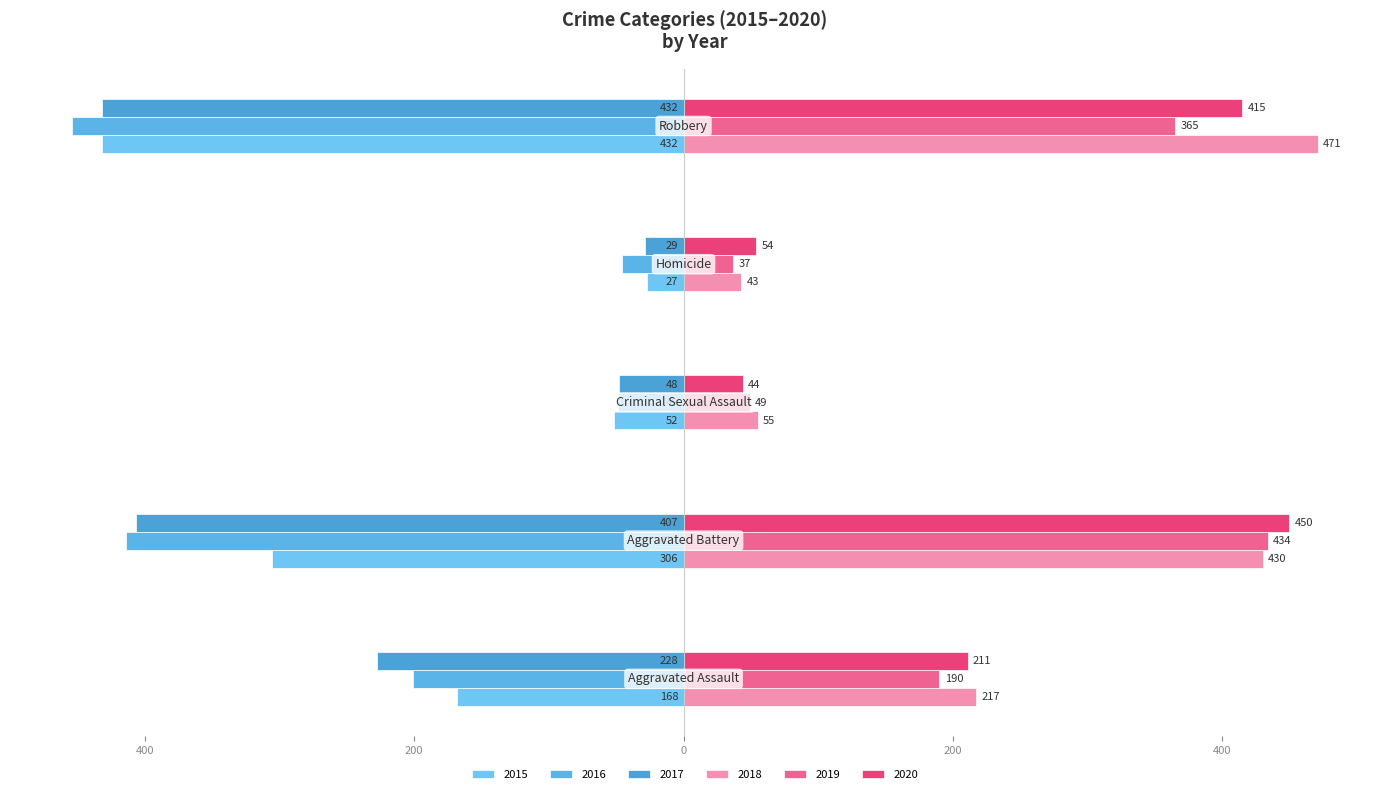

What is the label of the 5th bar from the right?

Aggravated Assault